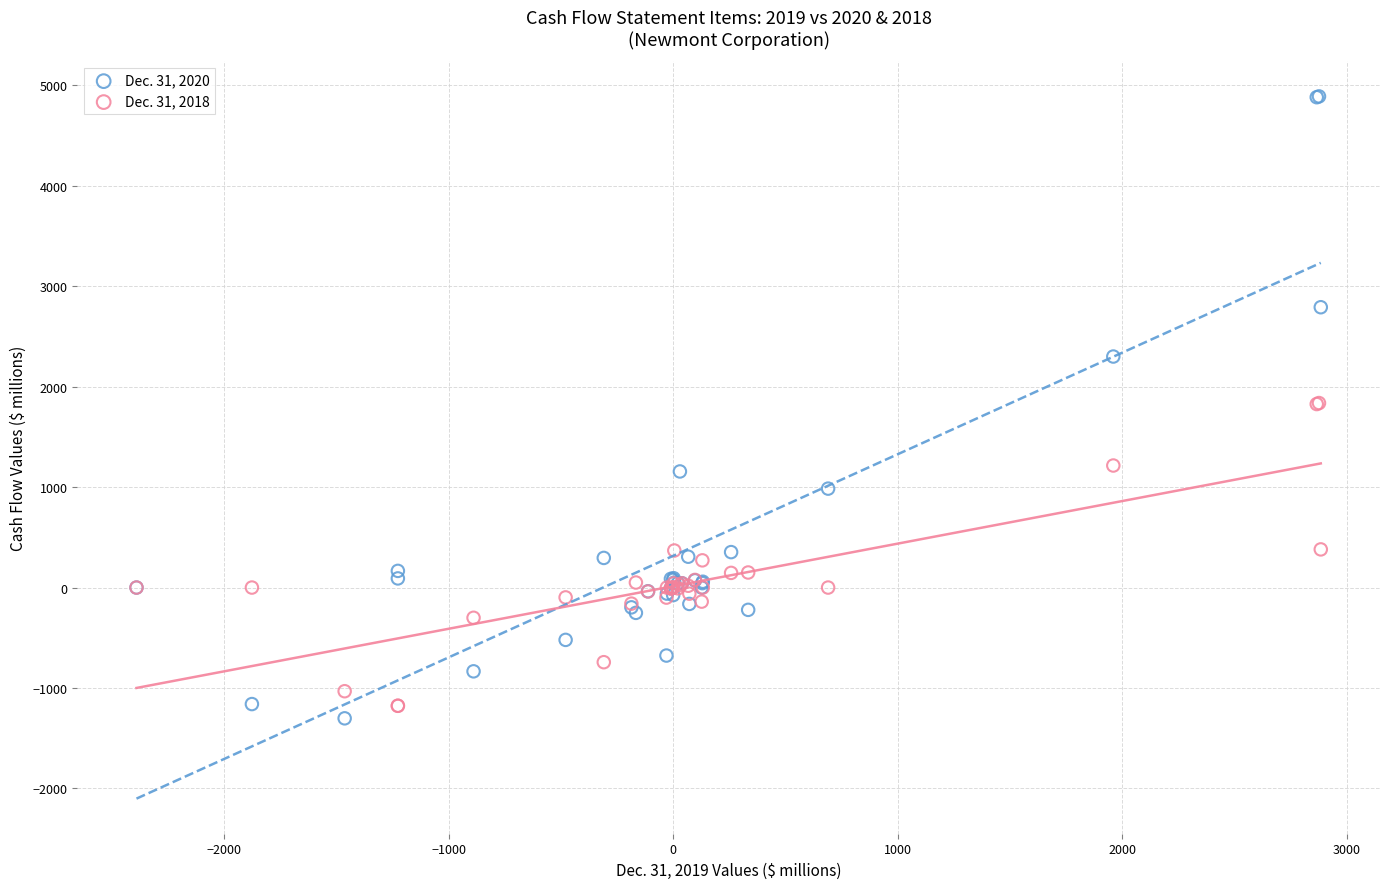

Which series contains the highest Y value?

Dec. 31, 2020